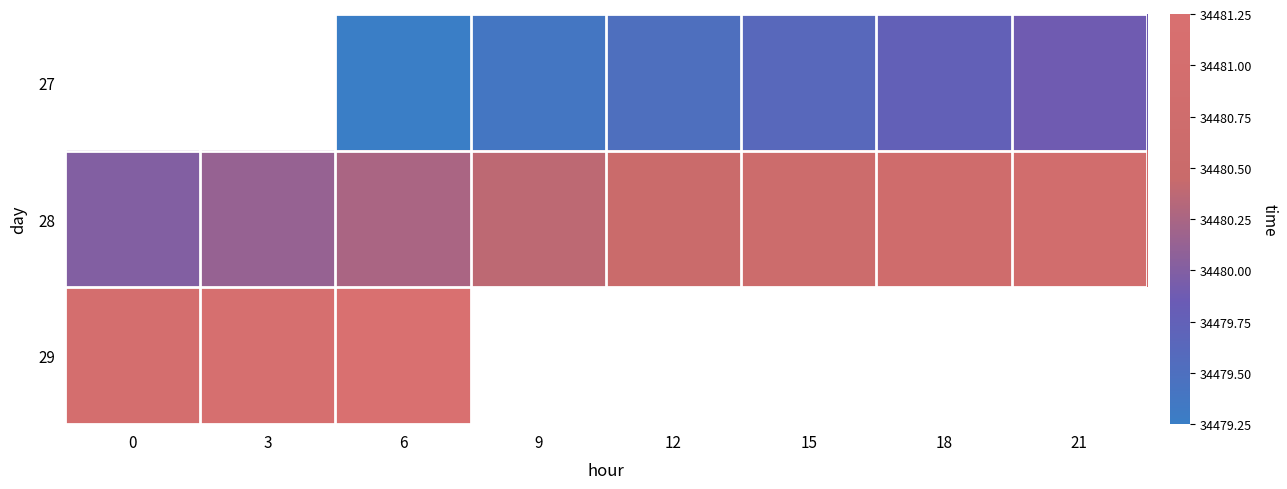

What is the difference between the highest and lowest values at 15?

1.0